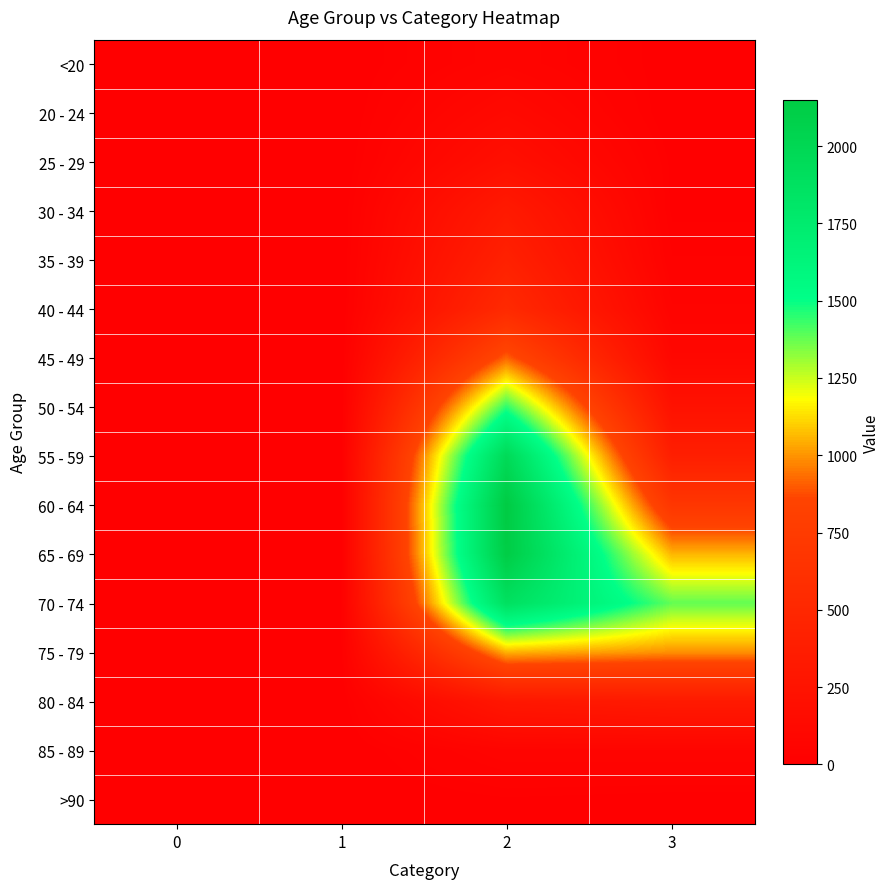

What is the total value across all series at 1?

60